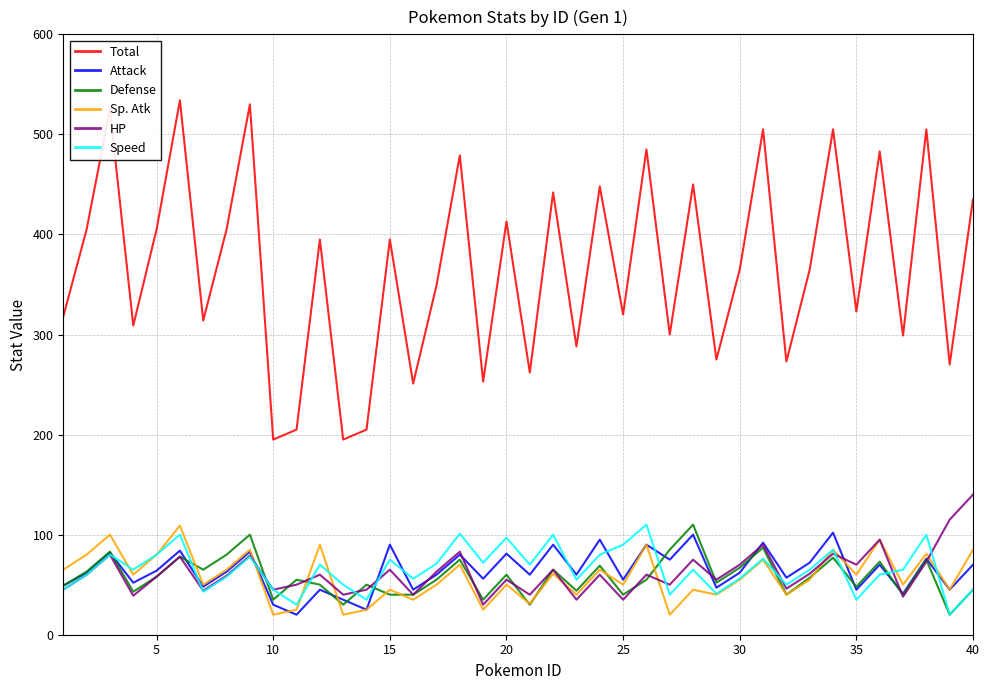

True or false: Speed and Total cross at least once.

False